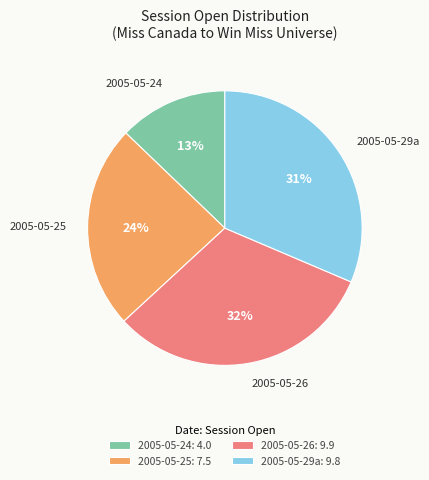

To the nearest percent, what is the average slice percentage?

25%